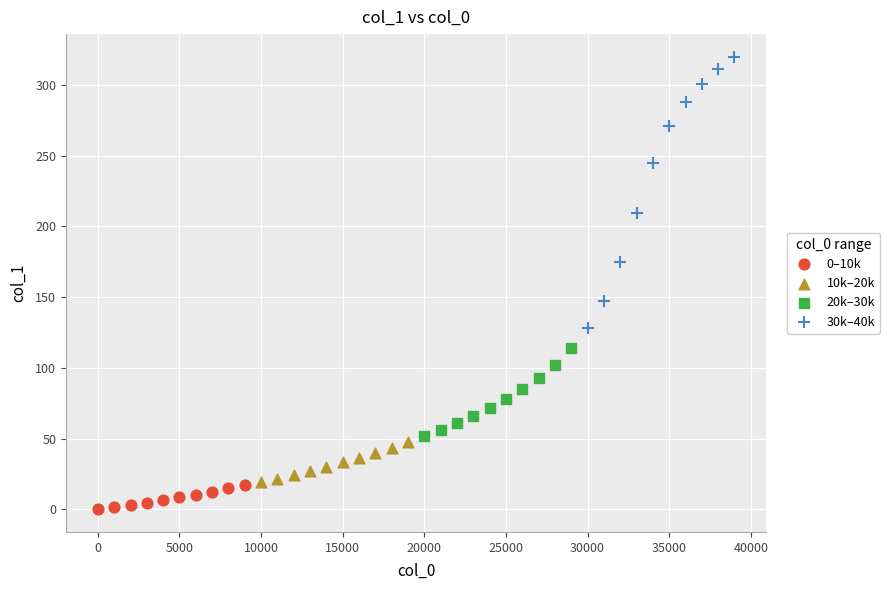

Which series has the widest spread of Y values?

30k–40k